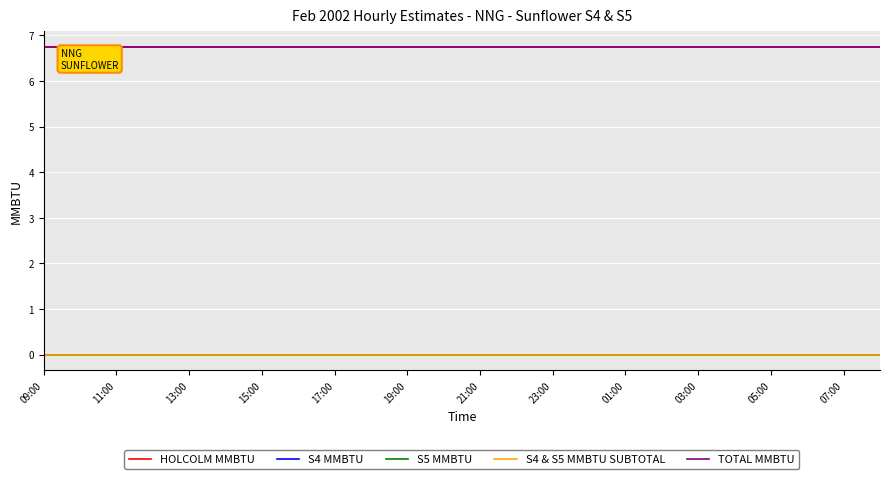

Is this an area chart (filled region under the line)?

No